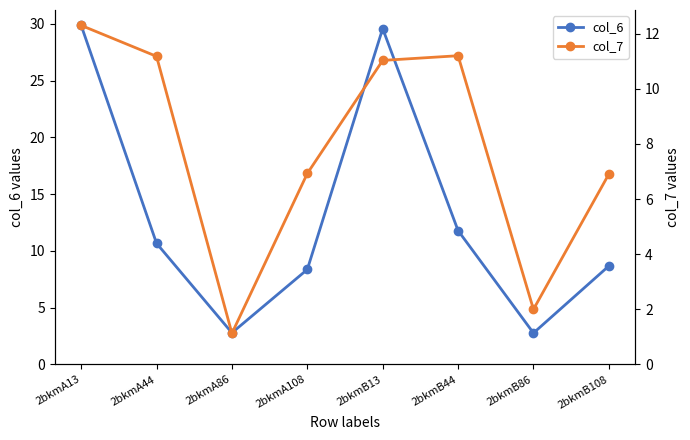

How many series are shown in this chart?

2